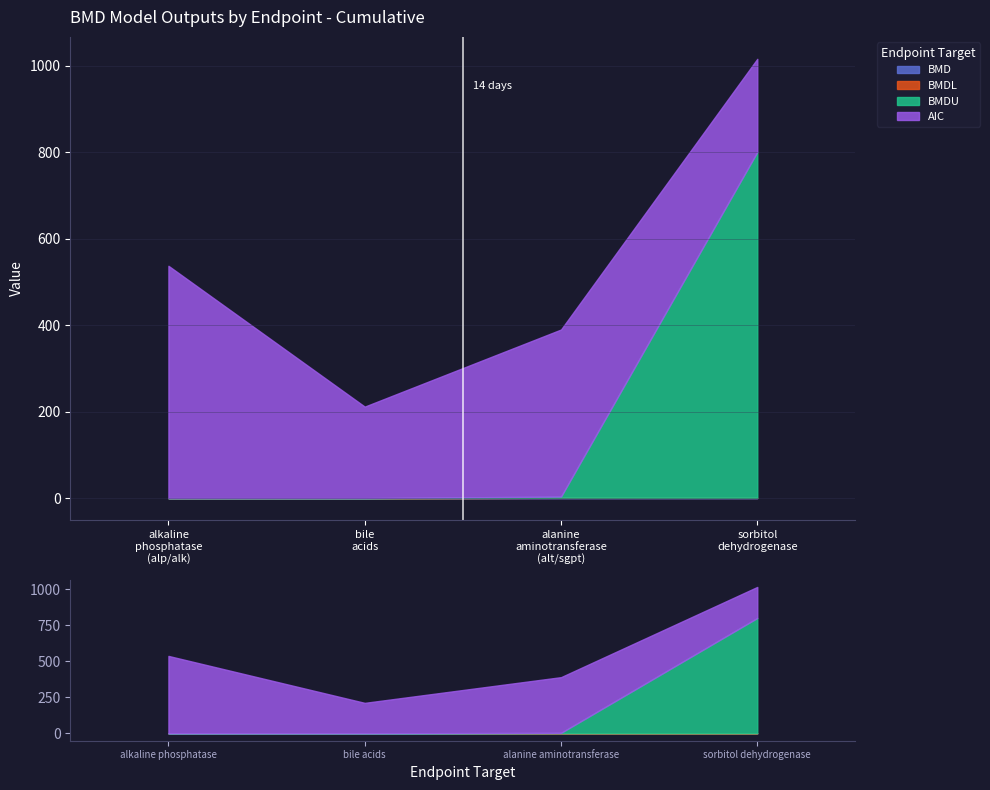

At which category does the chart reach its peak across all series?

sorbitol dehydrogenase